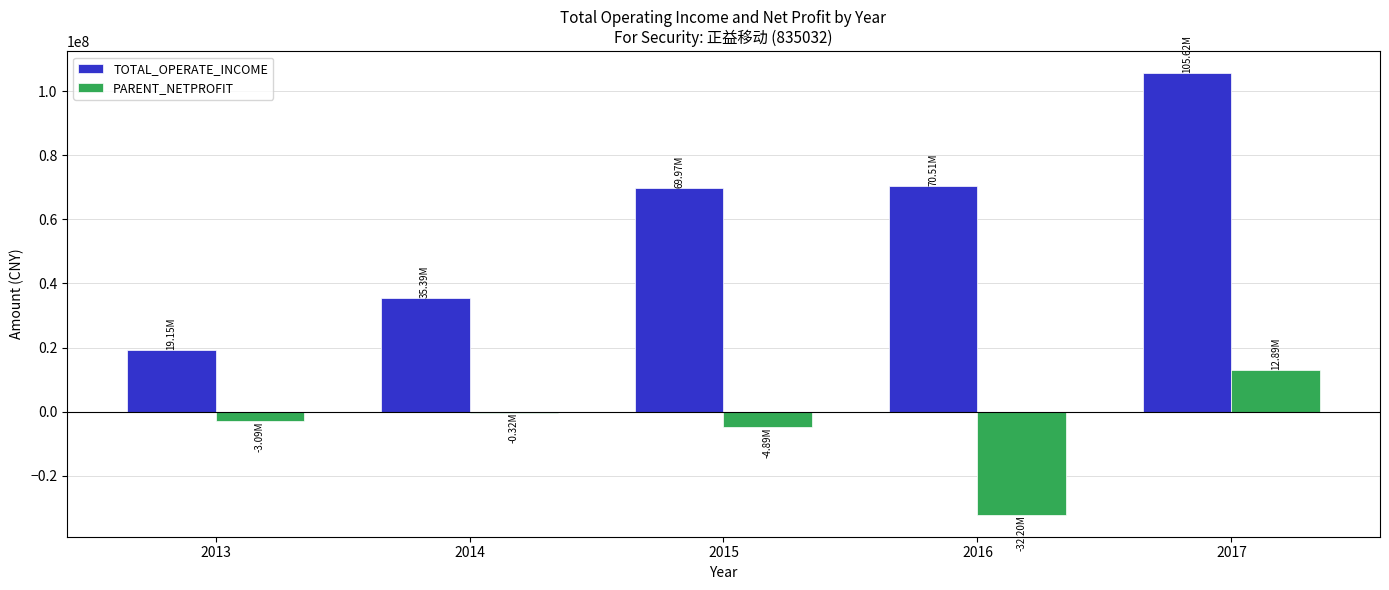

Is it true that TOTAL_OPERATE_INCOME equals 21319807.9 at 2014?

False